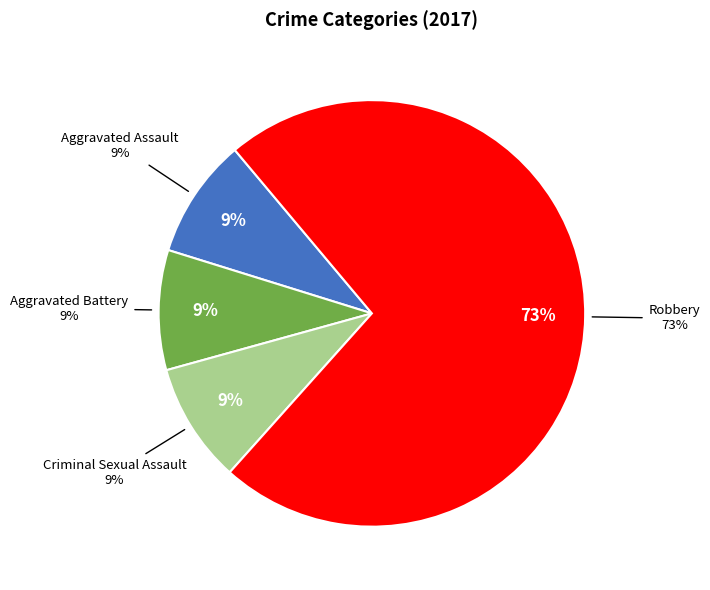

To the nearest percent, what portion does Aggravated Assault represent?

9%